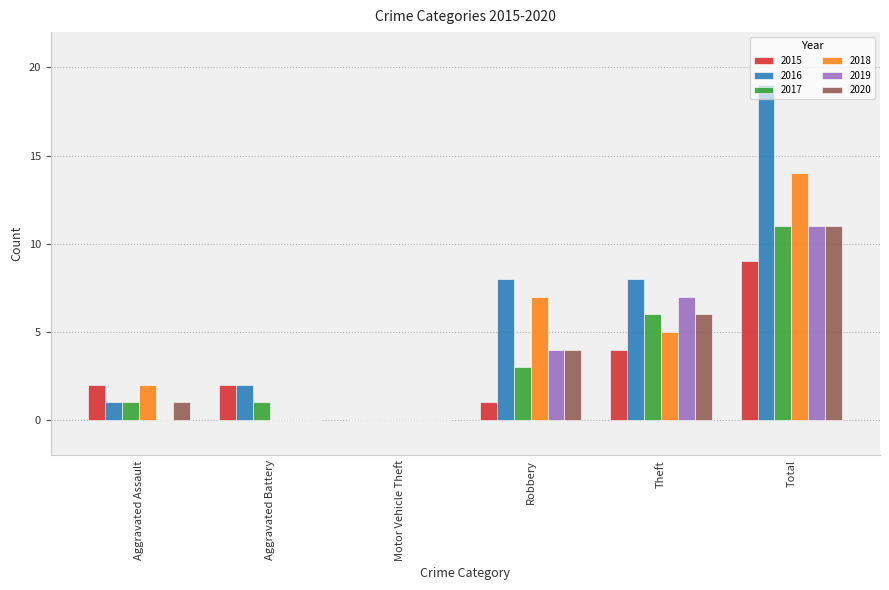

Count the number of categories in the chart.

6